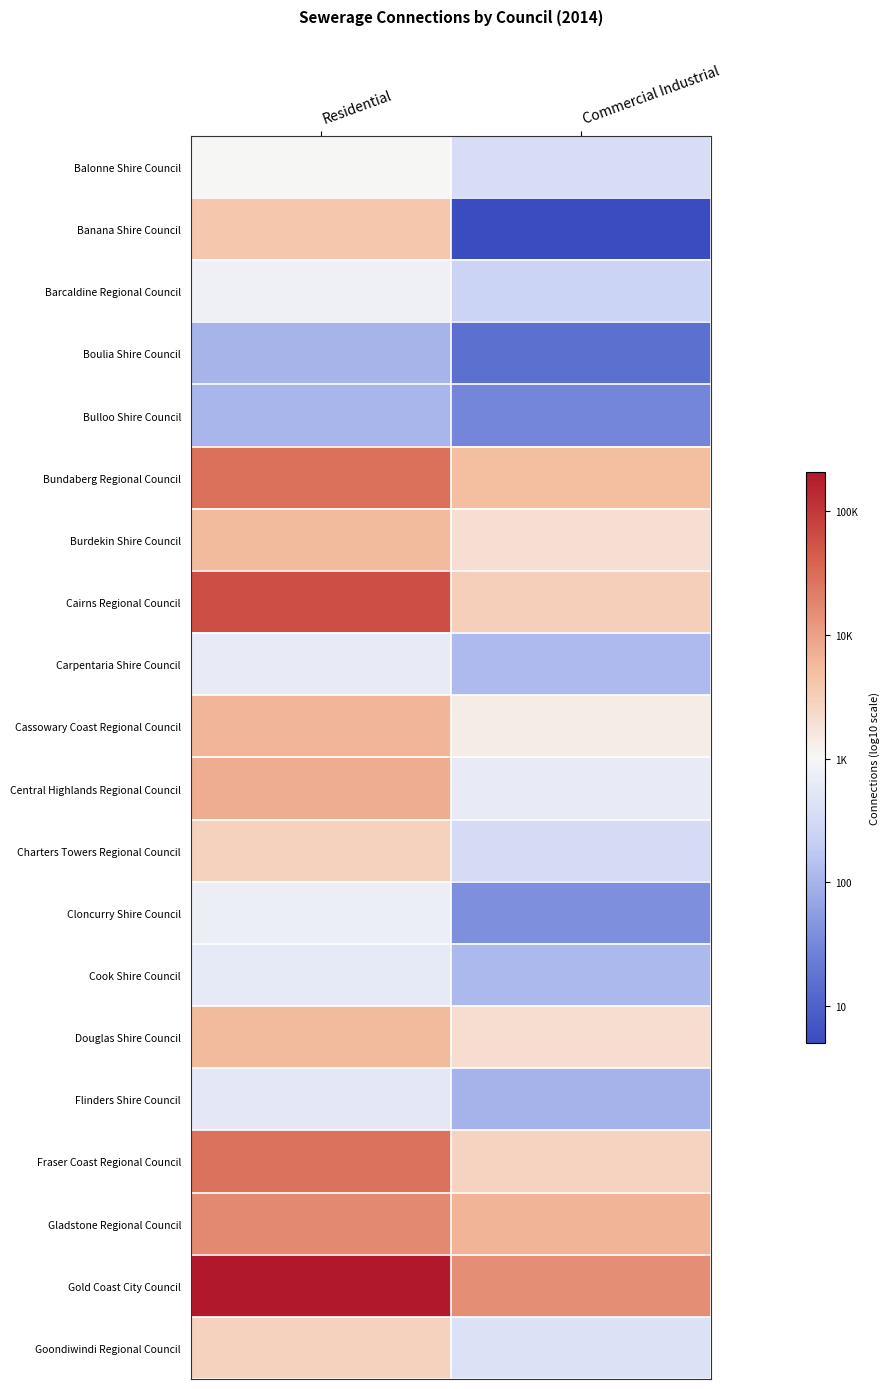

What is the spread (max minus min) of values at Commercial Industrial?

3.5